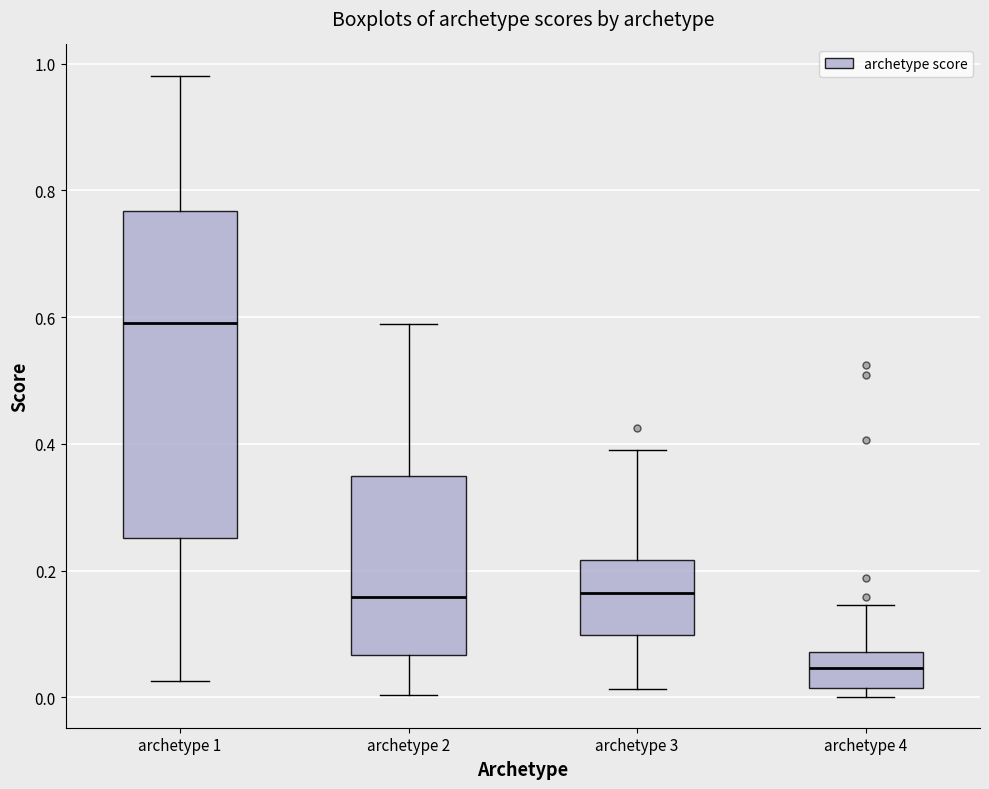

Which box is the tallest, from its lower edge to its upper edge?

archetype 1